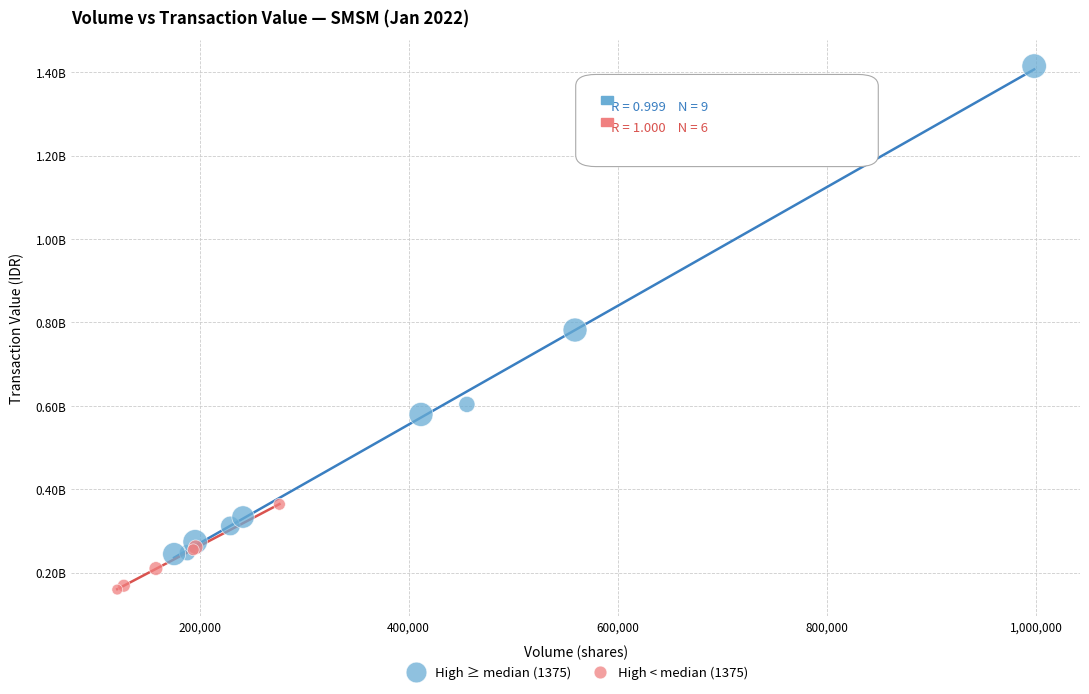

What are all the series names shown in the legend?

High ≥ median (1375), High < median (1375)